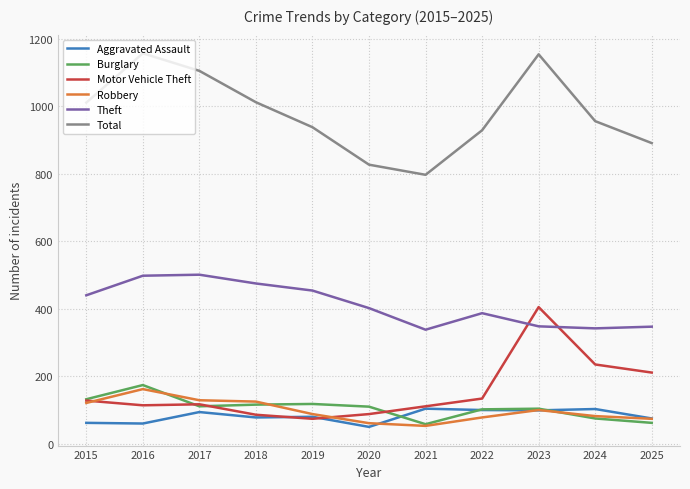

What are all the series names shown in the legend?

Aggravated Assault, Burglary, Motor Vehicle Theft, Robbery, Theft, Total